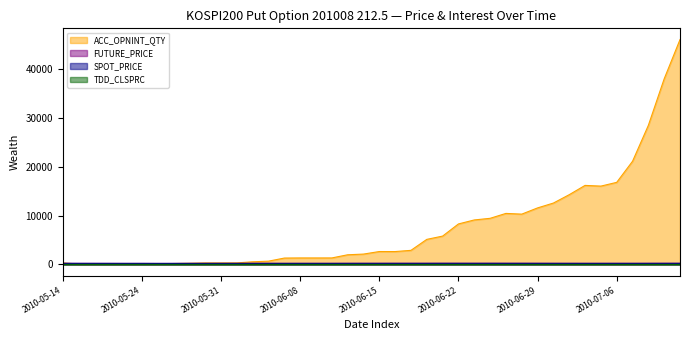

Which series has the largest range (max minus min)?

ACC_OPNINT_QTY